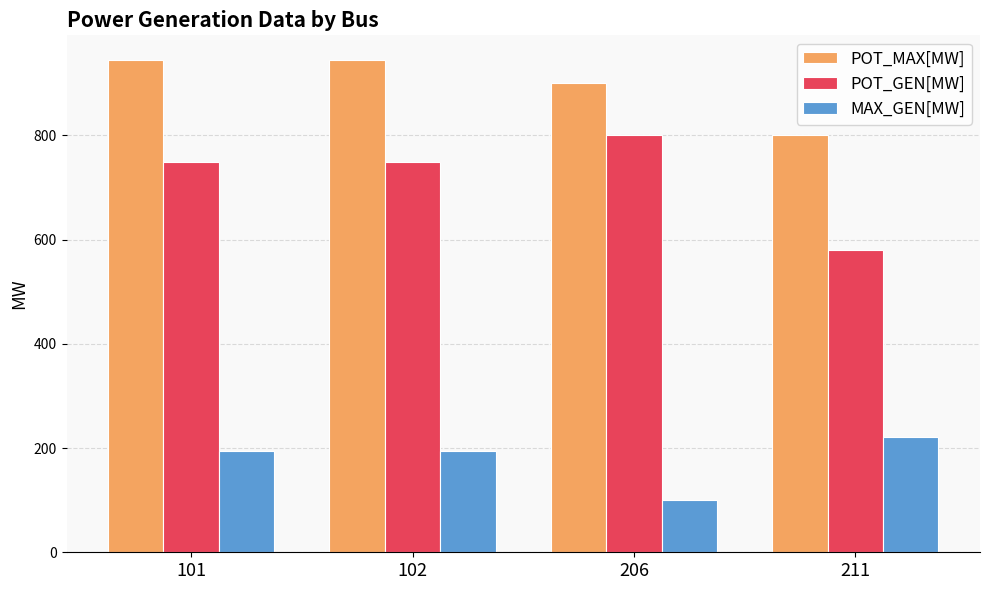

Reading left to right, extract all data points from this chart.

POT_MAX[MW]: 101=945.0	102=945.0	206=900.0	211=800.4
POT_GEN[MW]: 101=750.0	102=750.0	206=800.0	211=580.0
MAX_GEN[MW]: 101=195.0	102=195.0	206=100.0	211=220.4